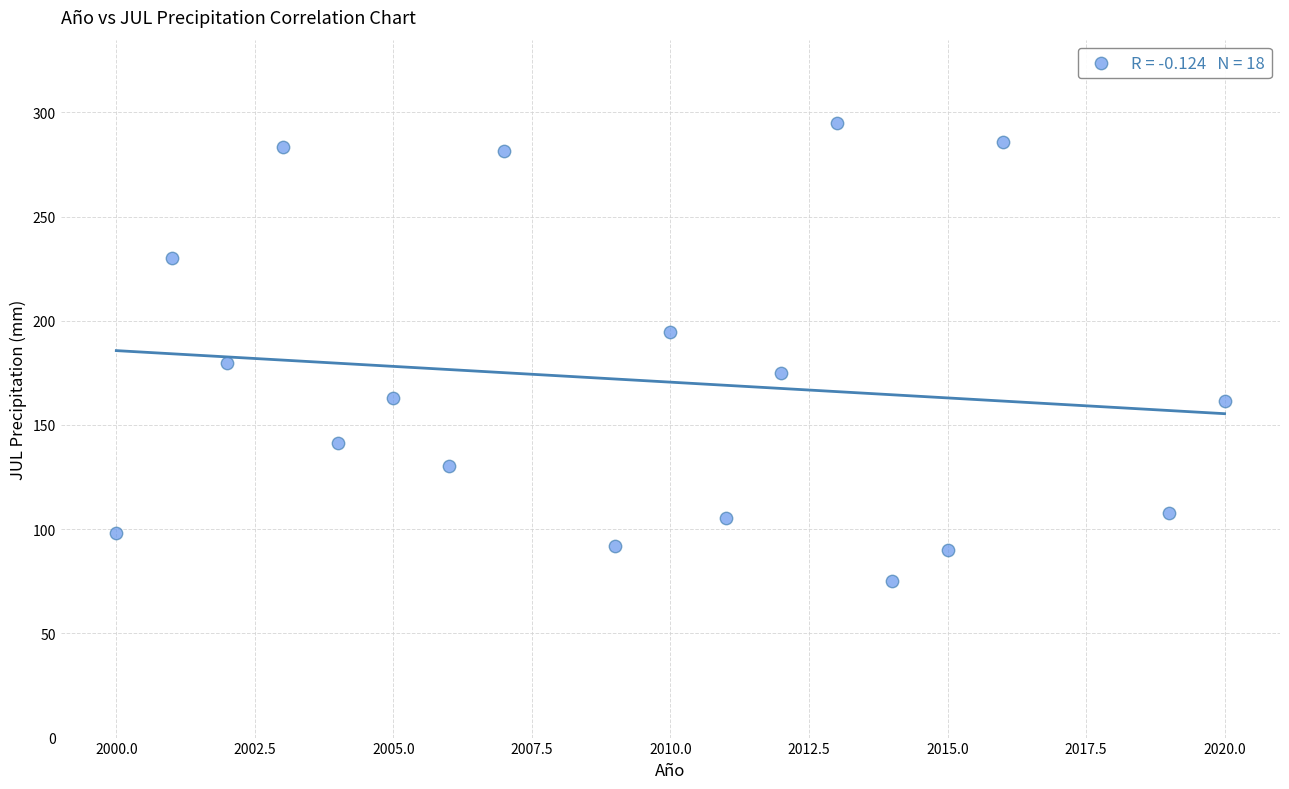

What Y value in the scatter plot is closest to 184?

179.9